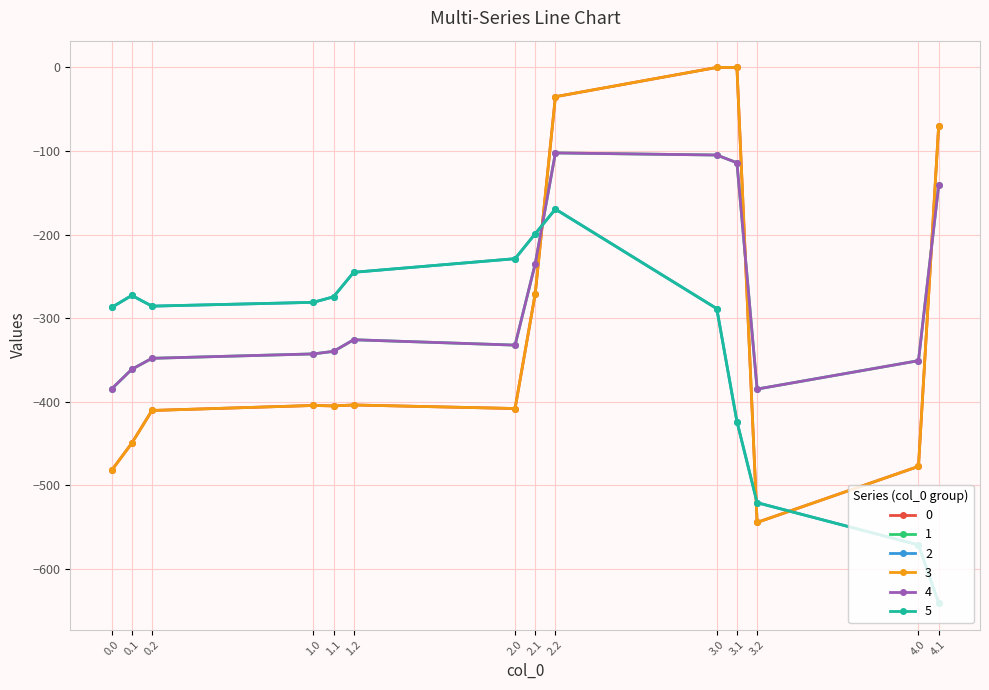

What is the lowest value of the 3 series?

-544.3